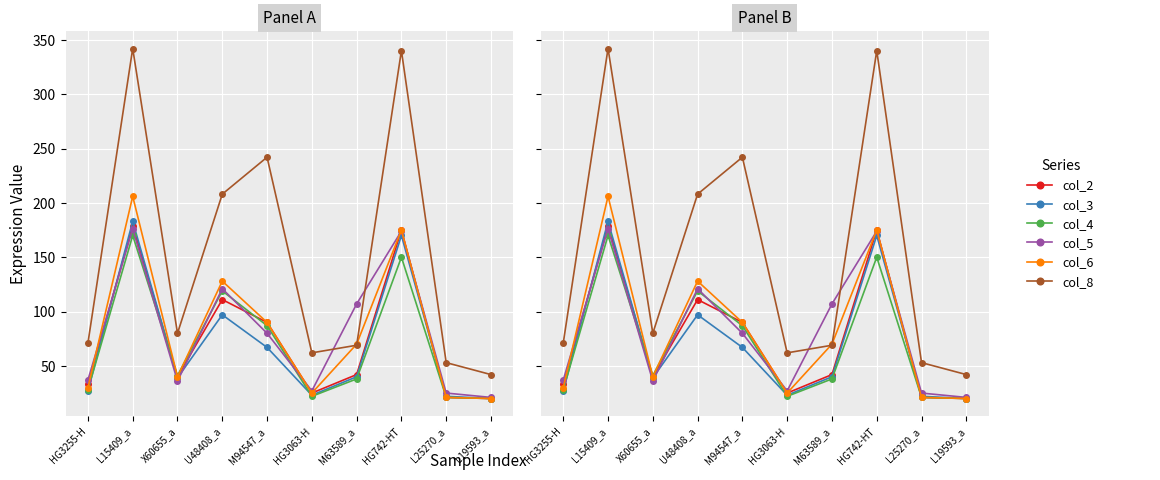

True or false: col_5 and col_2 cross at least once.

True